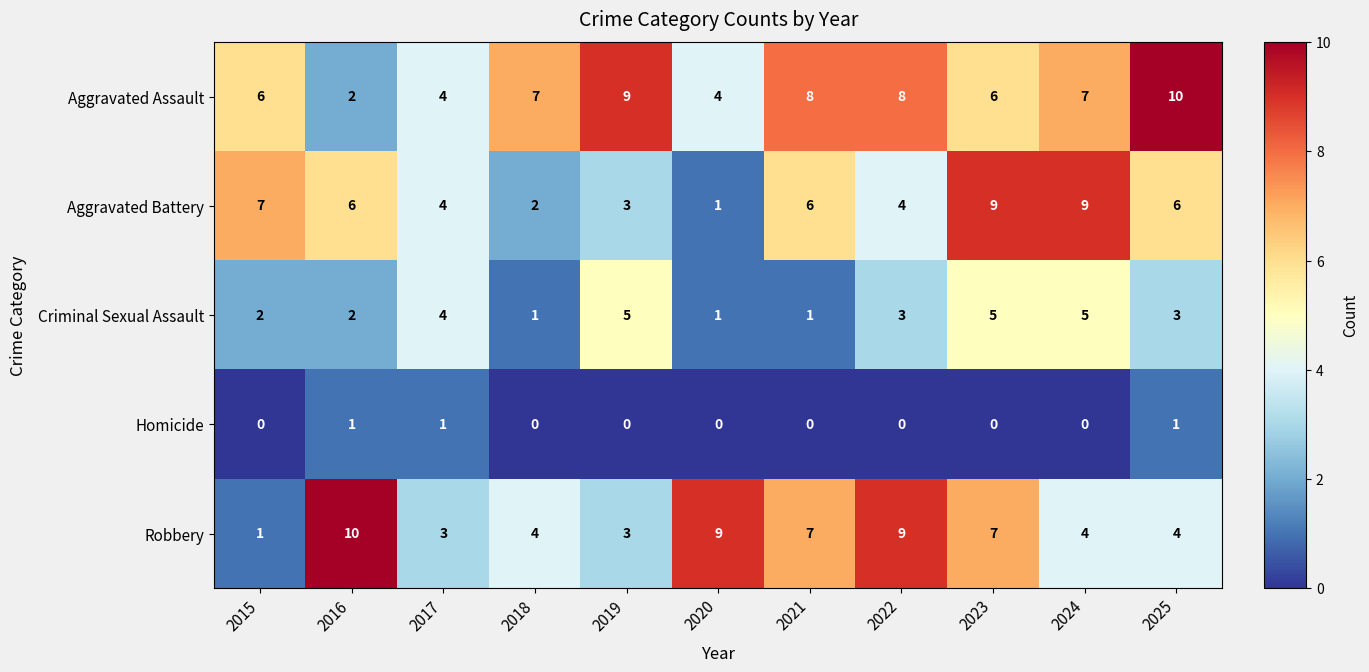

How many Robbery values are between 3 and 9?

9